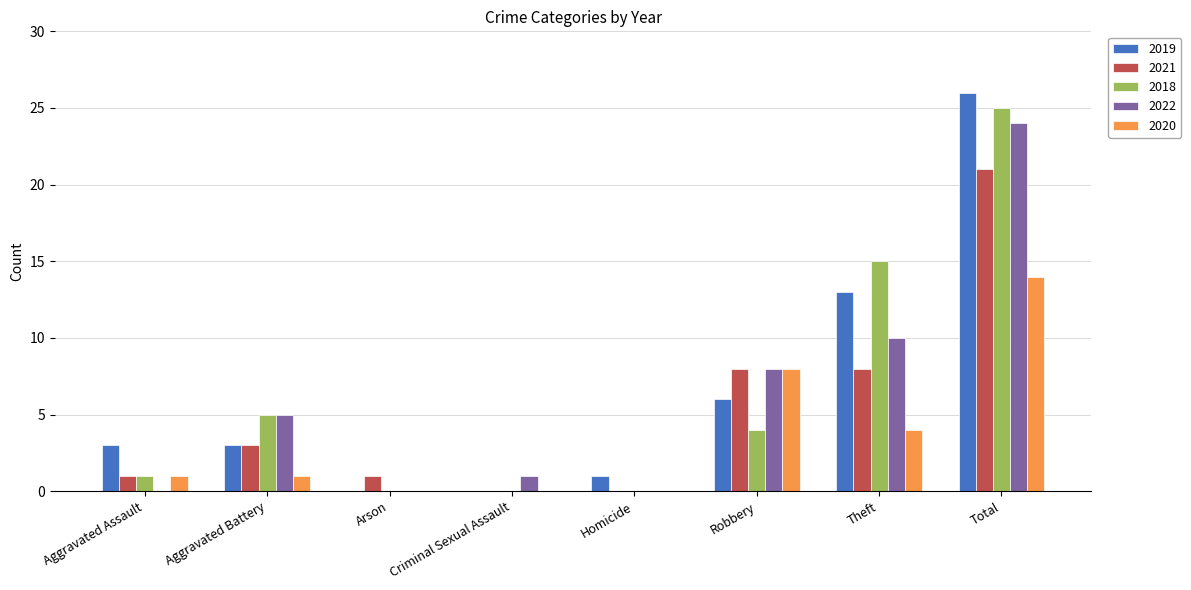

What is the highest value of the 2021 series?

21